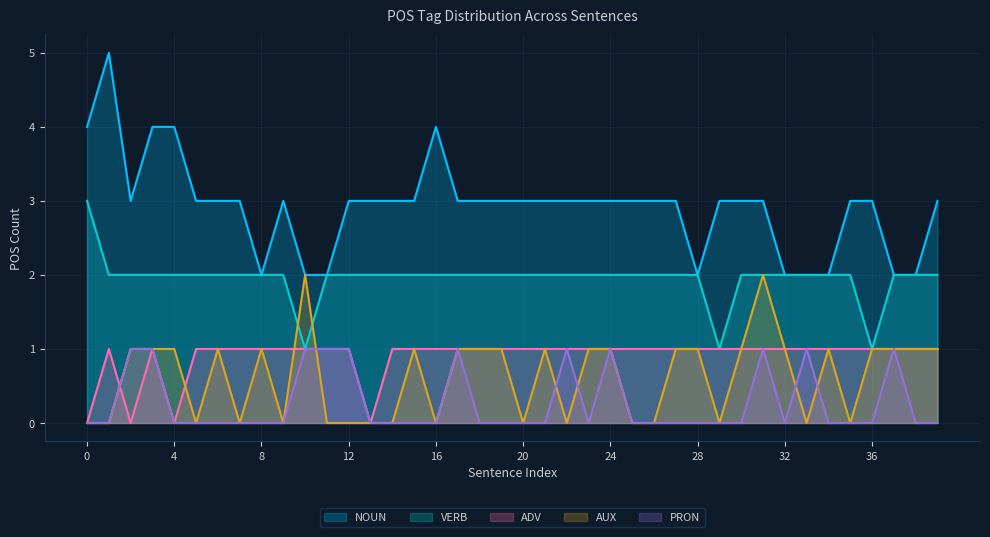

What is the value of the NOUN point at the 1st from the left?

4